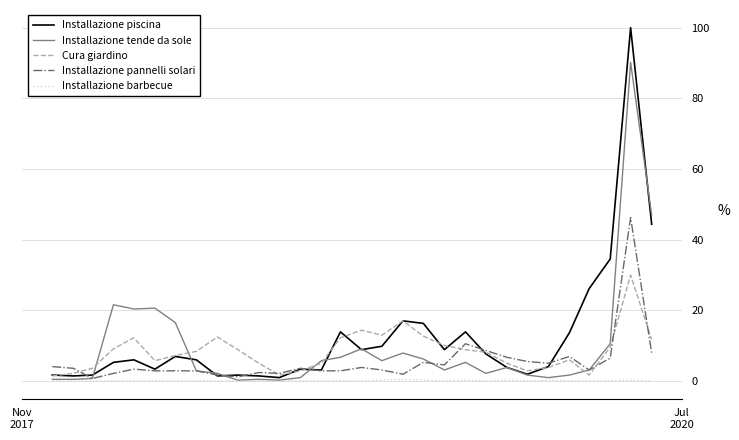

What is the difference between the maximum and minimum values in the Cura giardino series?

28.5